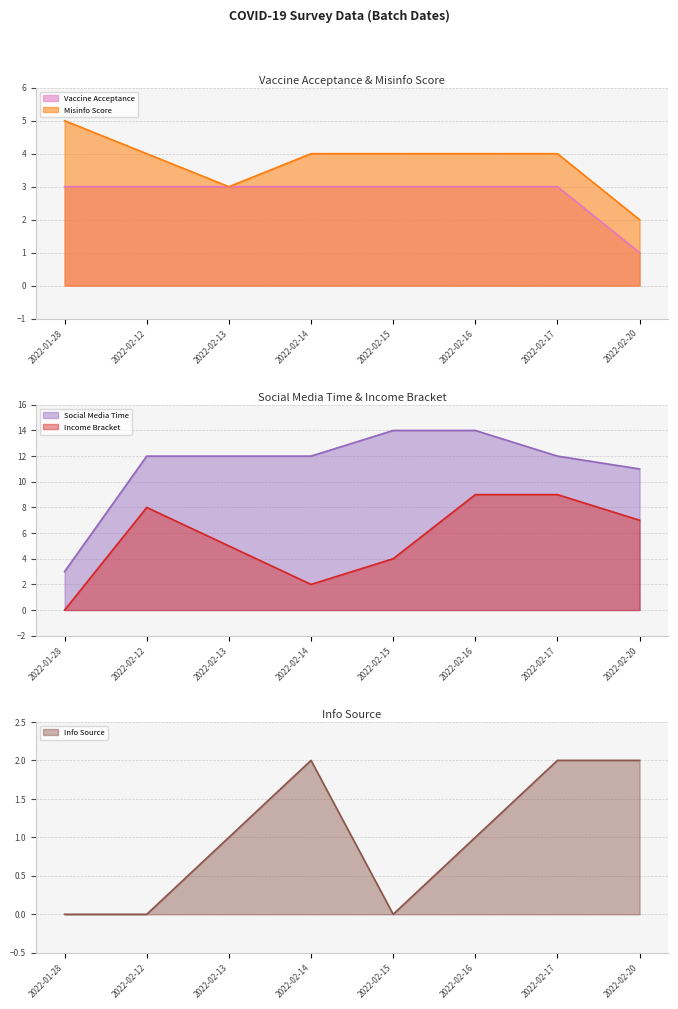

Where do Income Bracket and Vaccine Acceptance first cross each other?

2022-01-28 and 2022-02-12